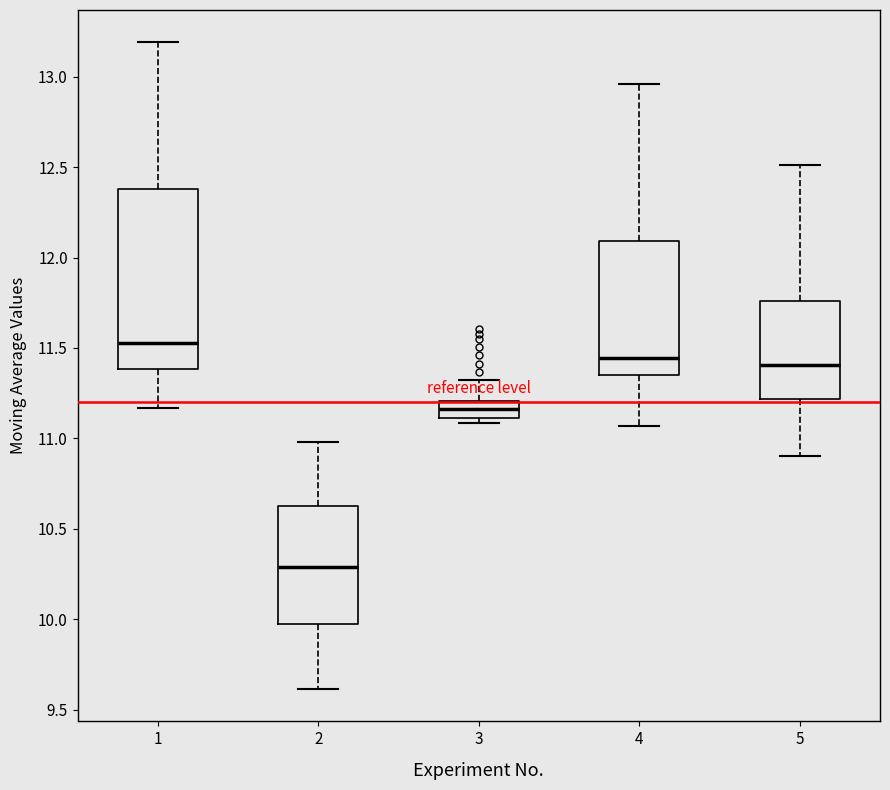

Comparing the boxes themselves (not the whiskers), which one is the tallest?

1